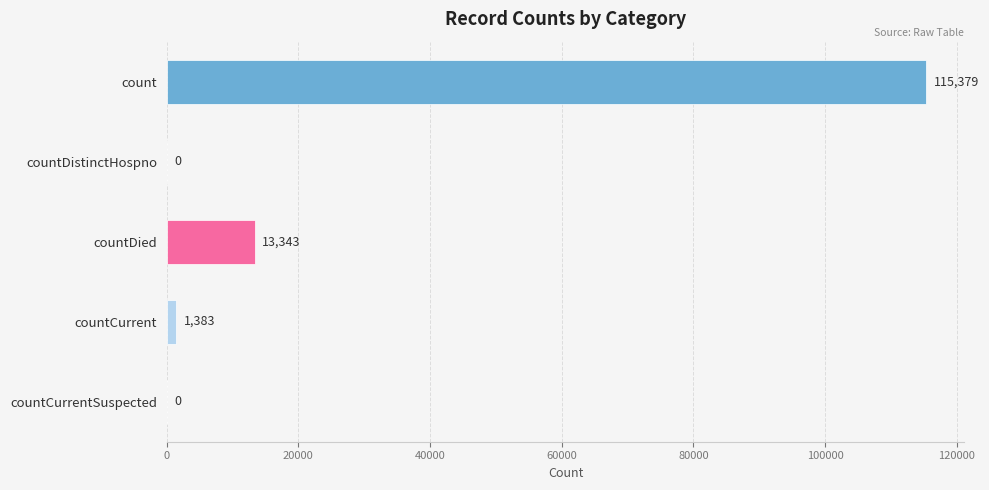

Reading top to bottom, list all the values displayed in this chart.

count=115379	countDistinctHospno=0	countDied=13343	countCurrent=1383	countCurrentSuspected=0